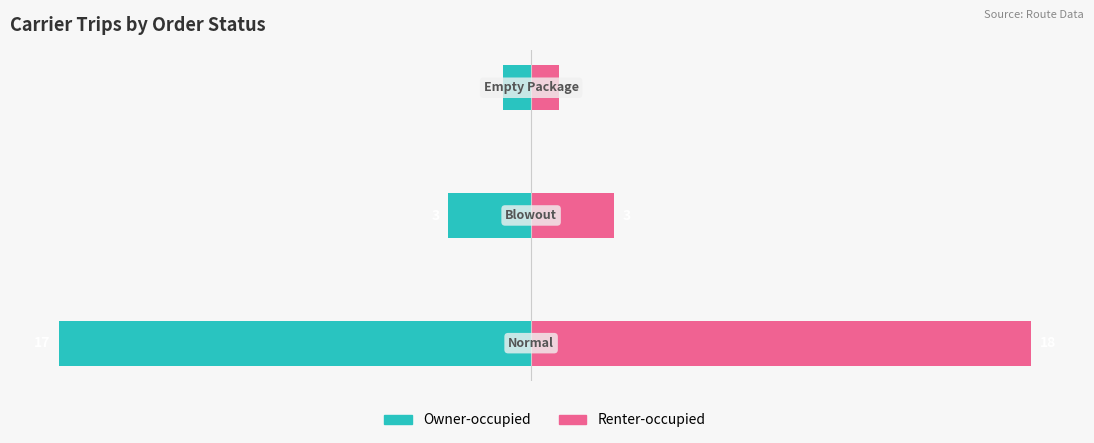

Is the value of Owner-occupied at 1 greater than the value of Renter-occupied at 0?

No